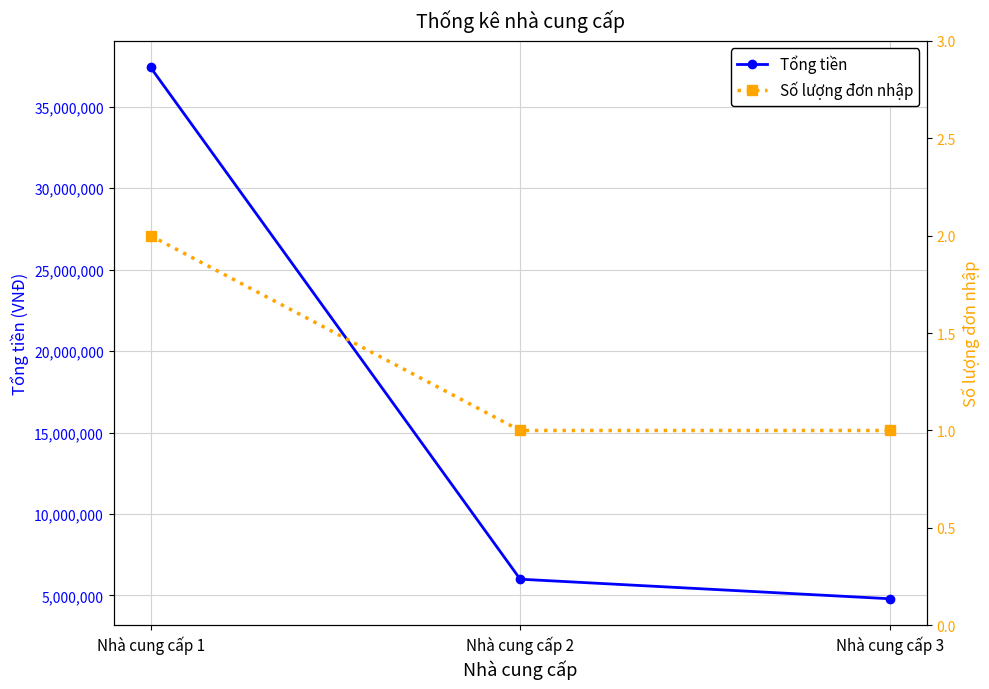

Rank the series at Nhà cung cấp 1 from lowest to highest value.

Số lượng đơn nhập, Tổng tiền